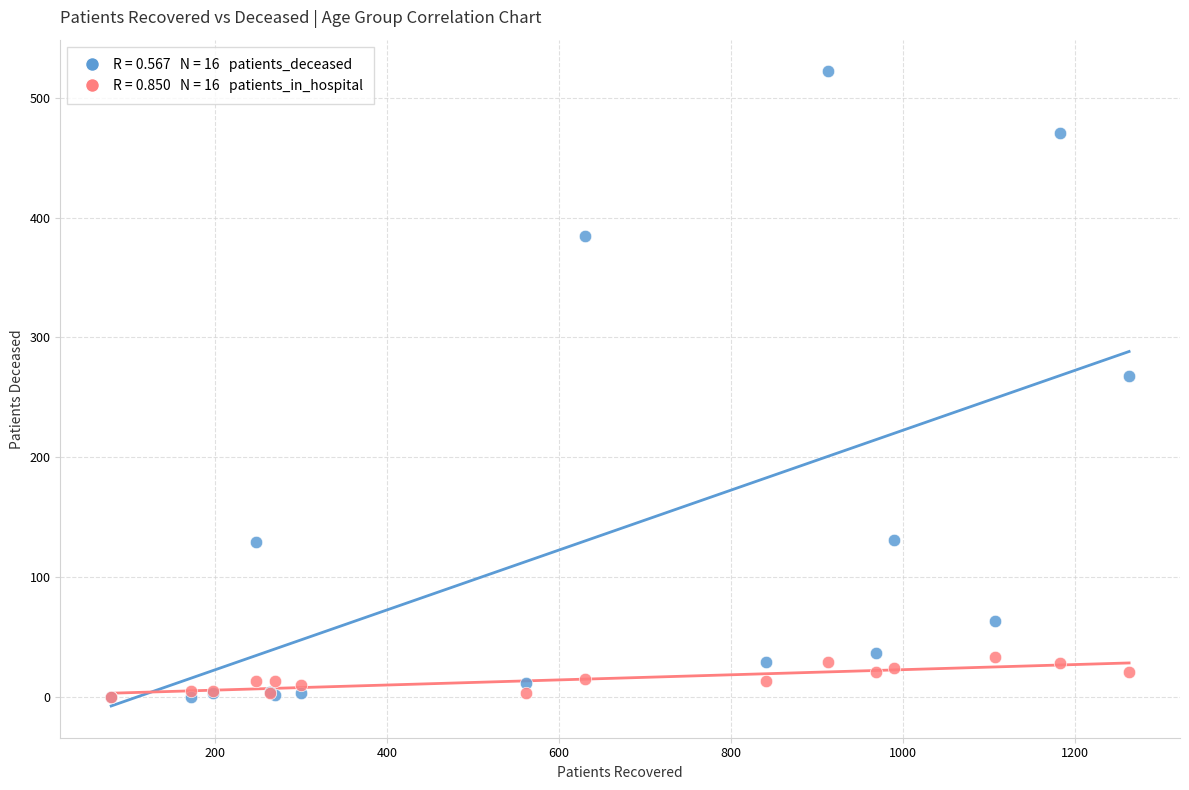

Across all series, what Y value is closest to 261?

268